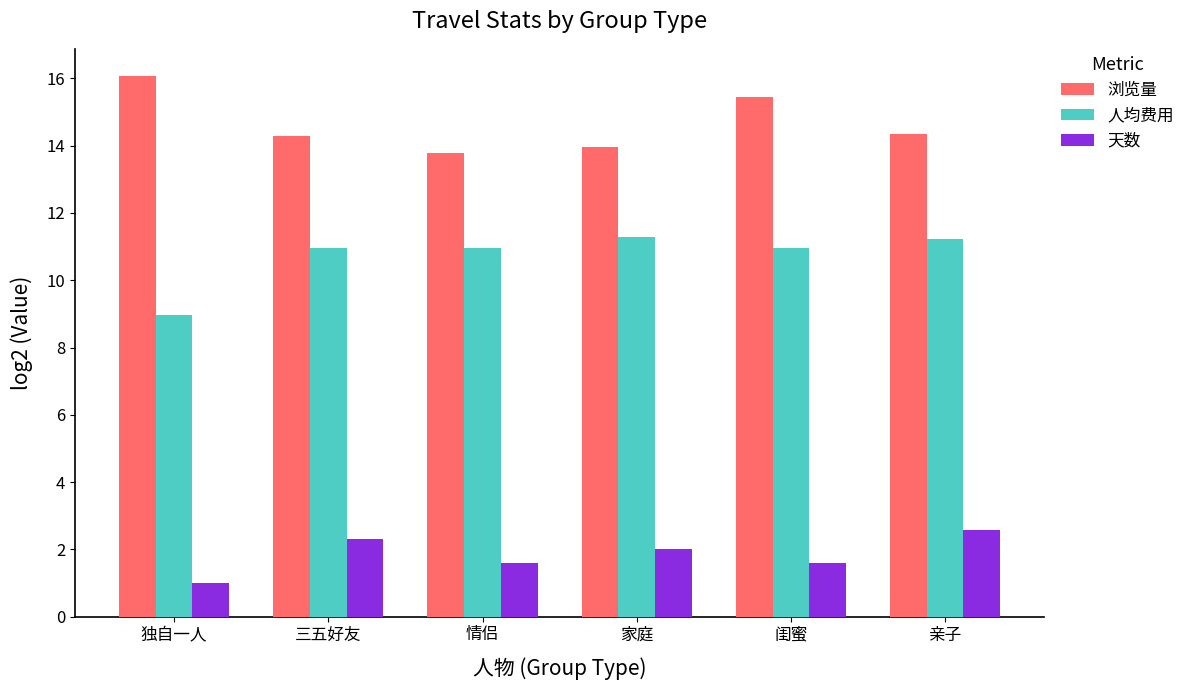

What are all the series names shown in the legend?

浏览量, 人均费用, 天数